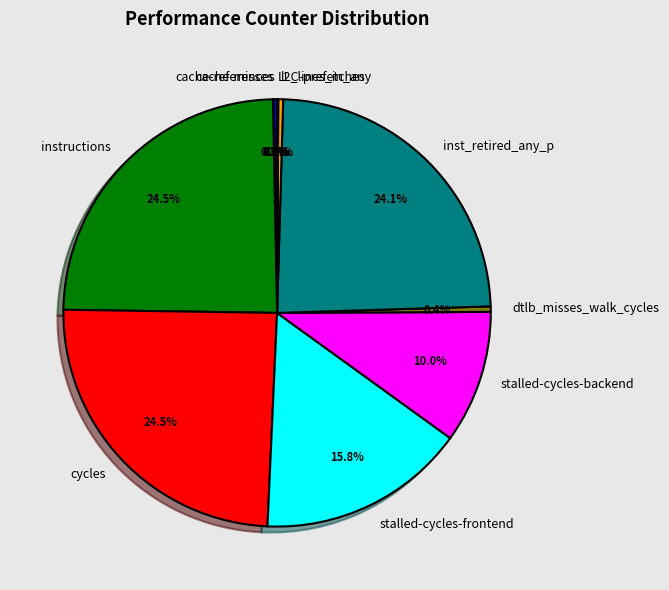

Is dtlb_misses_walk_cycles the majority of the pie?

No